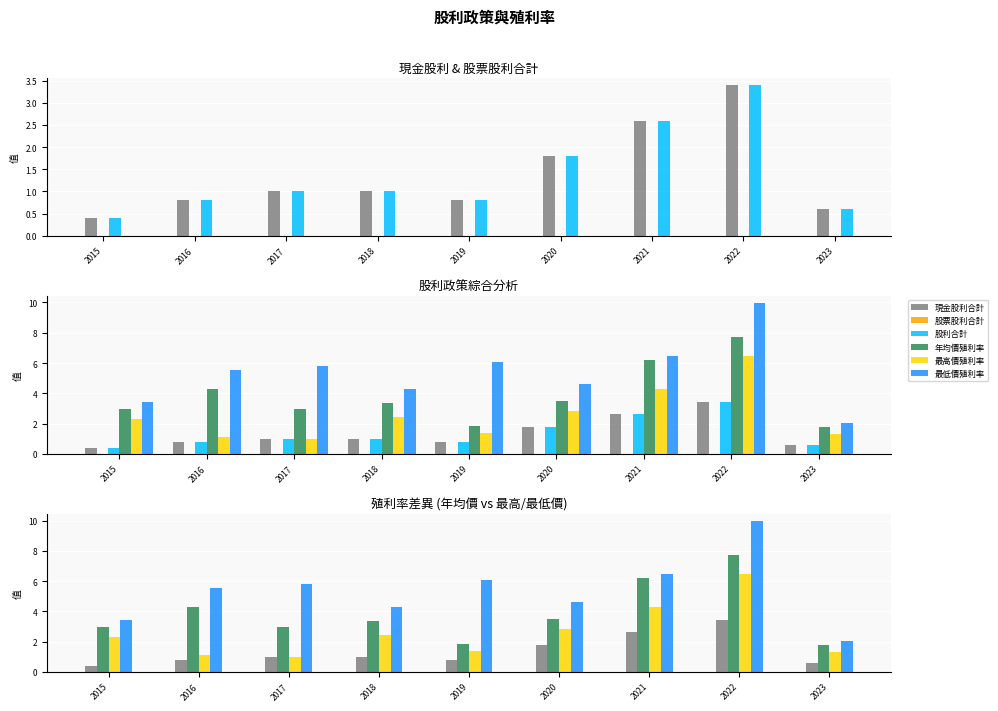

What is the sum of all 股利合計 values?

12.4